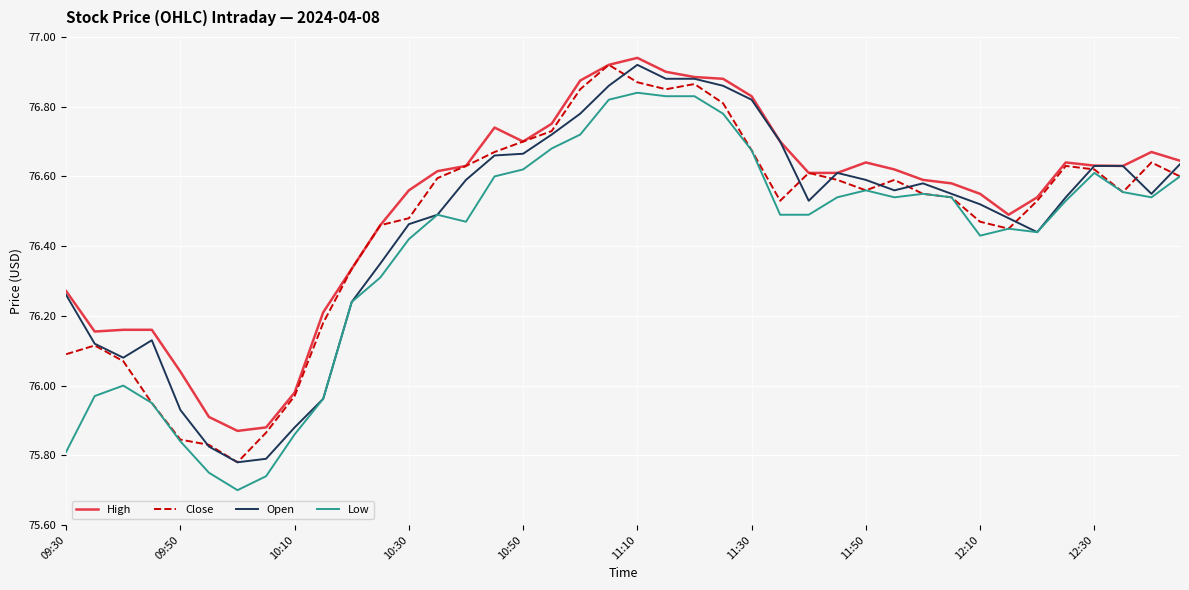

What are all the series names shown in the legend?

High, Close, Open, Low